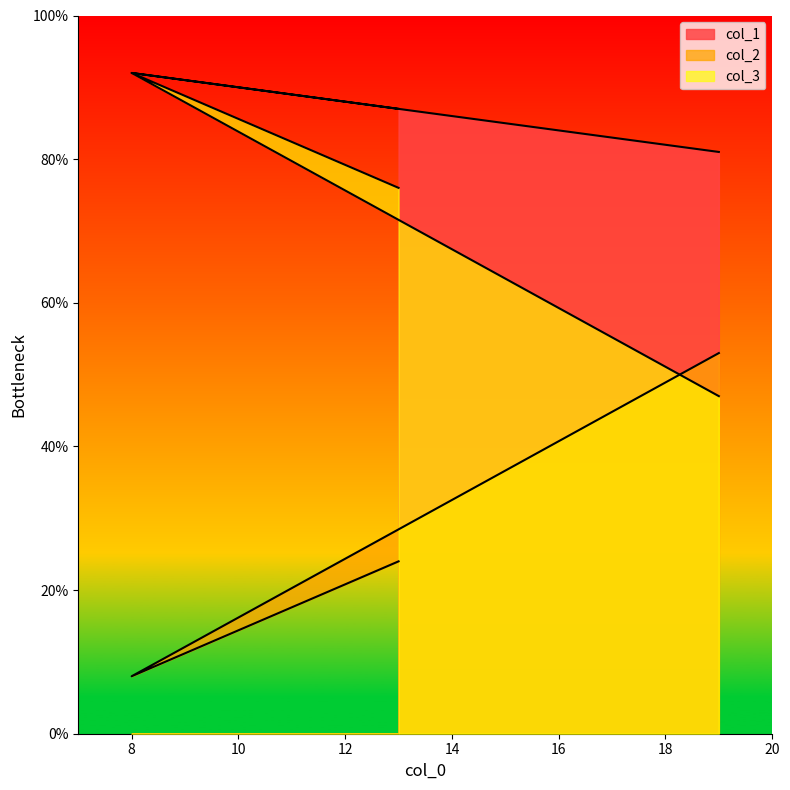

The col_3 series shows 24 at 13. True or false?

True